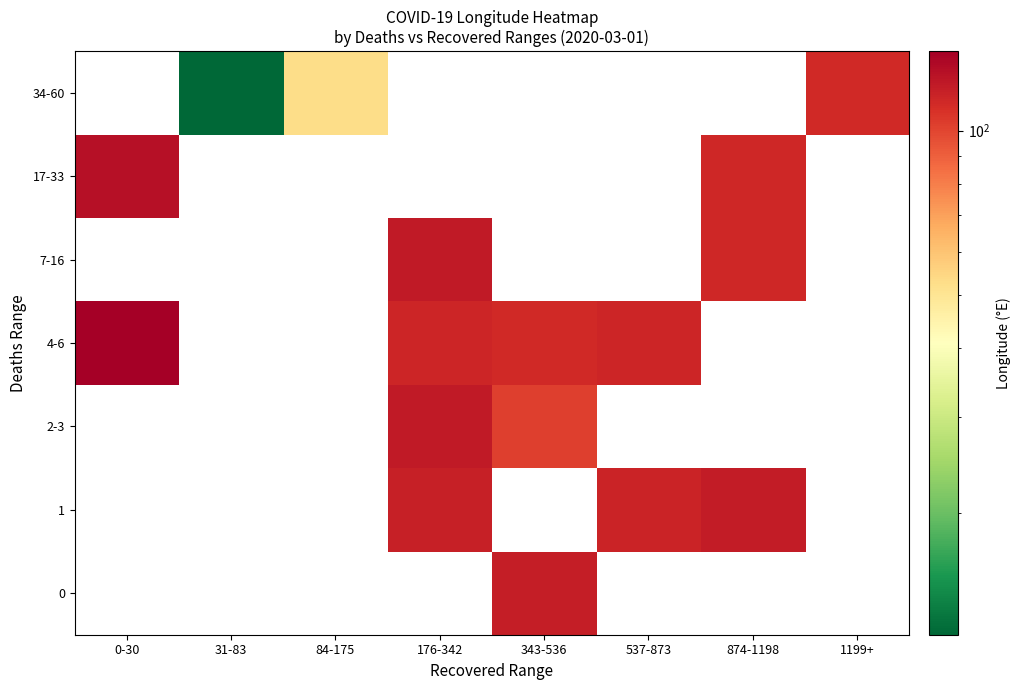

How many distinct data groups are displayed?

7